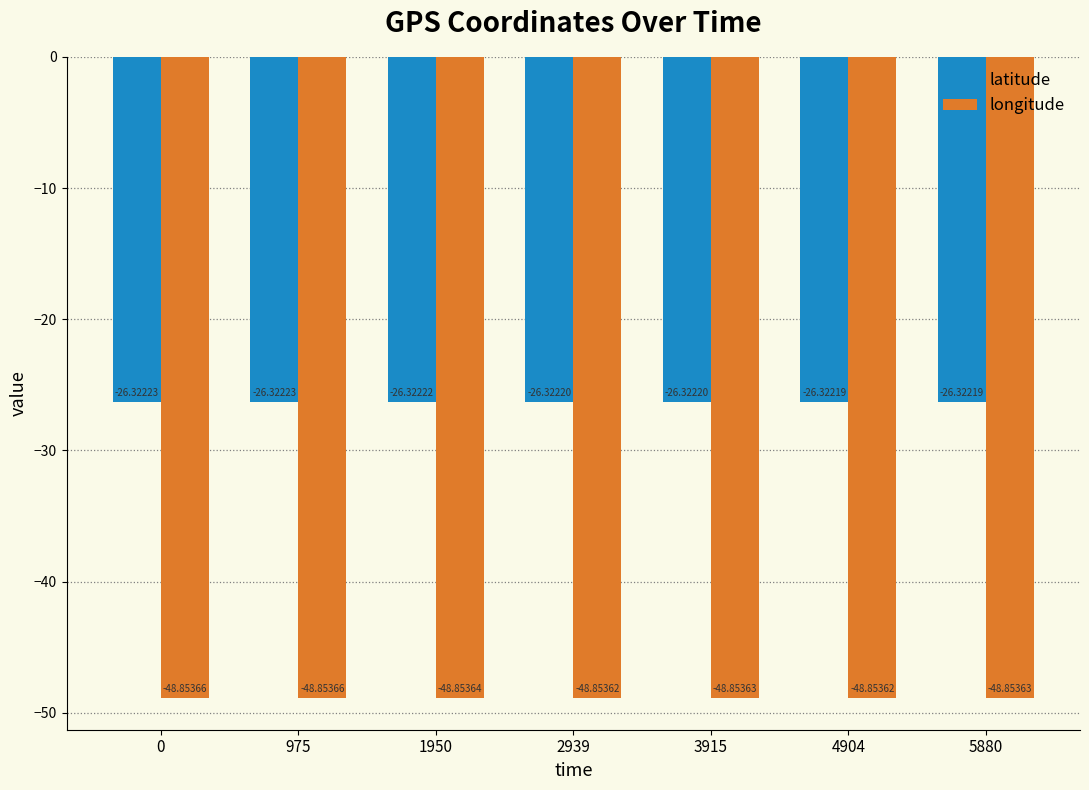

List the series in order of their peak value, lowest first.

longitude, latitude